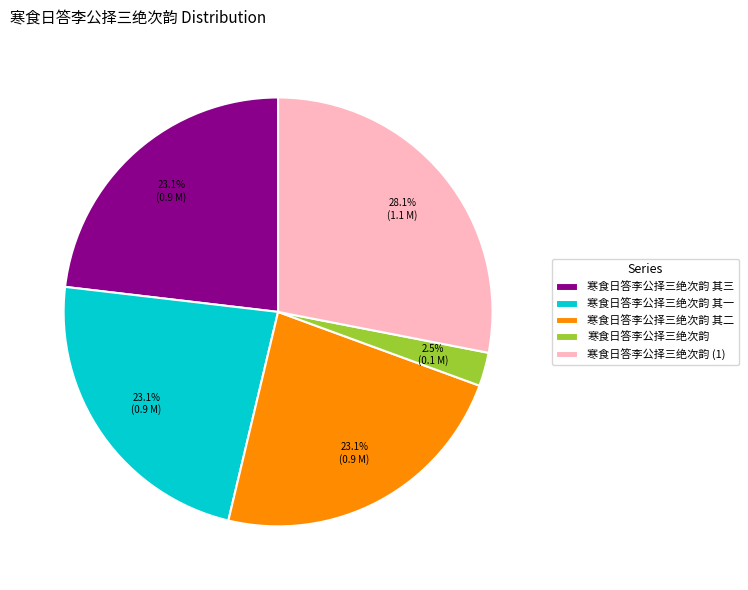

Between 寒食日答李公择三绝次韵 其二 and 寒食日答李公择三绝次韵, which is larger?

寒食日答李公择三绝次韵 其二